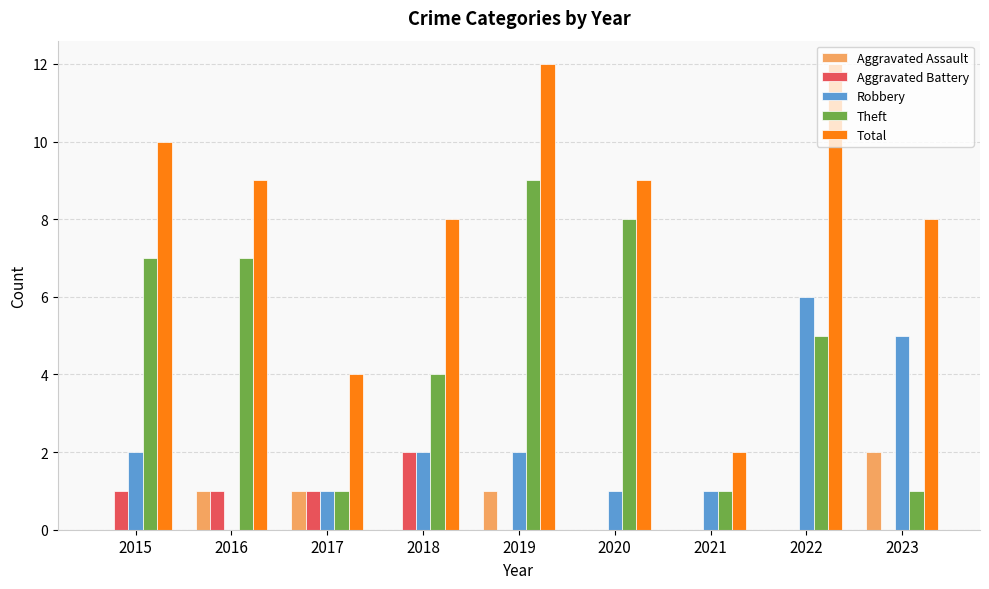

How many data points does each series have?

9